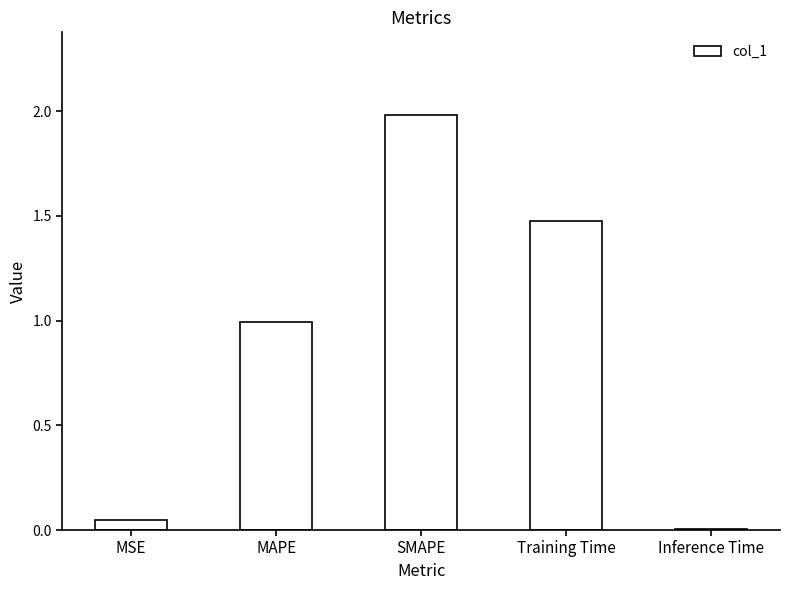

List the labels in order of value, smallest first.

Inference Time, MSE, MAPE, Training Time, SMAPE